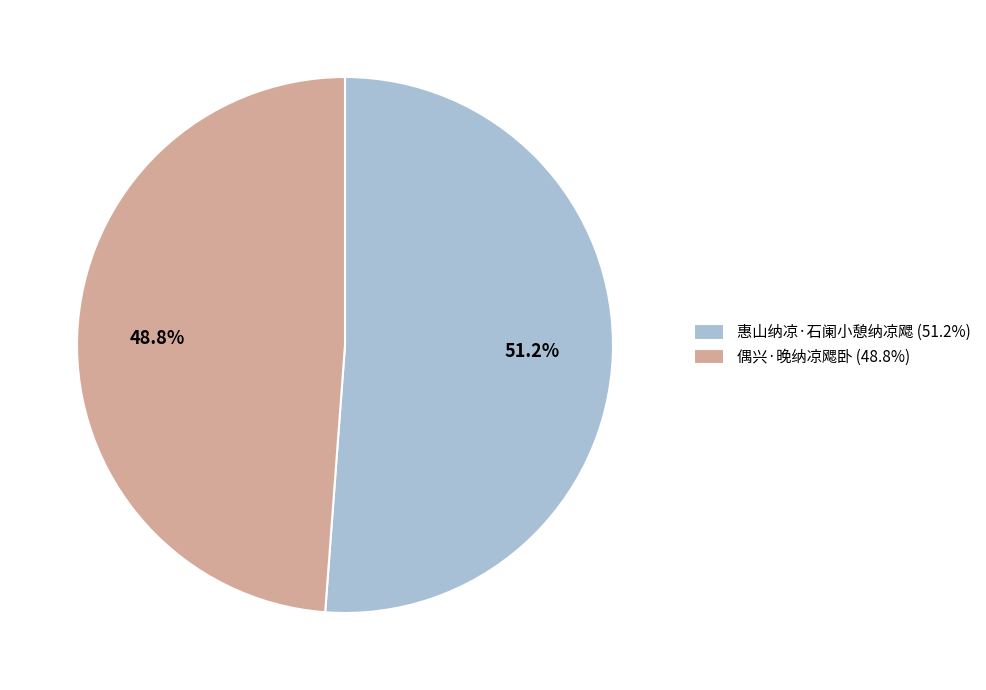

How many slices are in this pie chart?

2